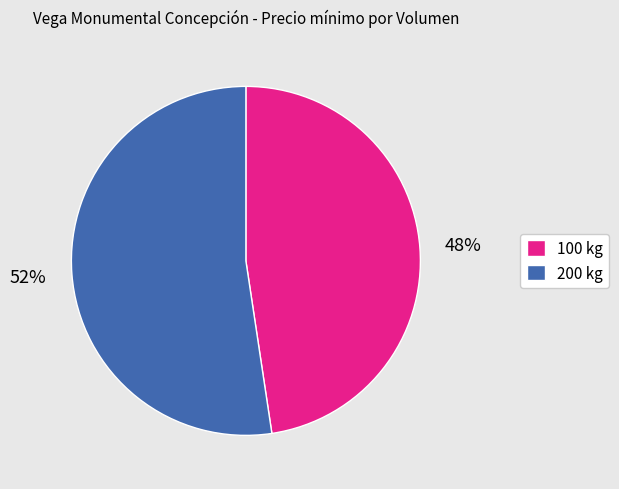

Between 100 kg and 200 kg, which is larger?

200 kg